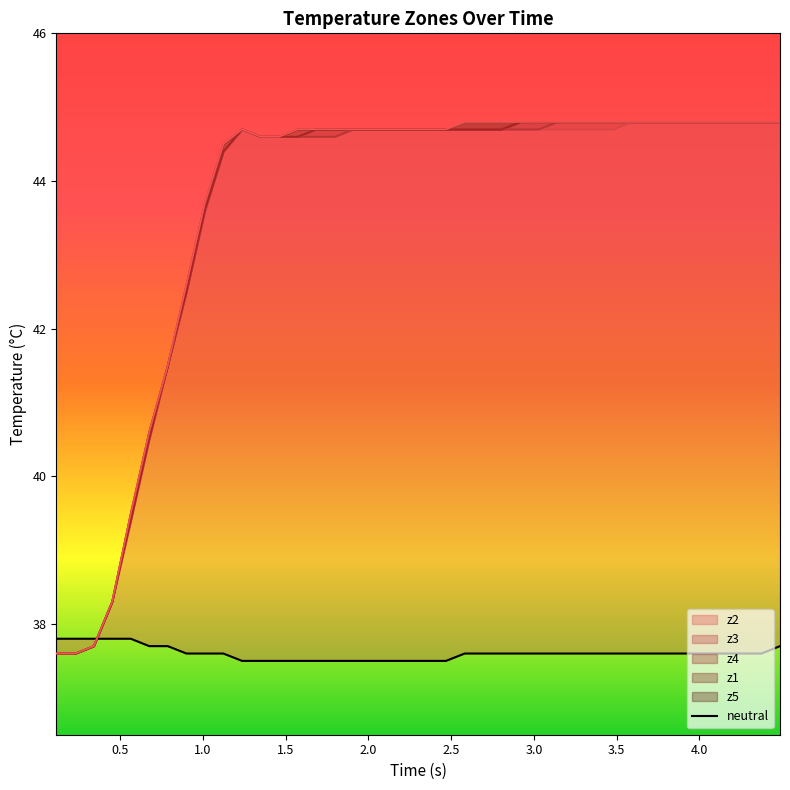

What is the sum of all values?

1504.1